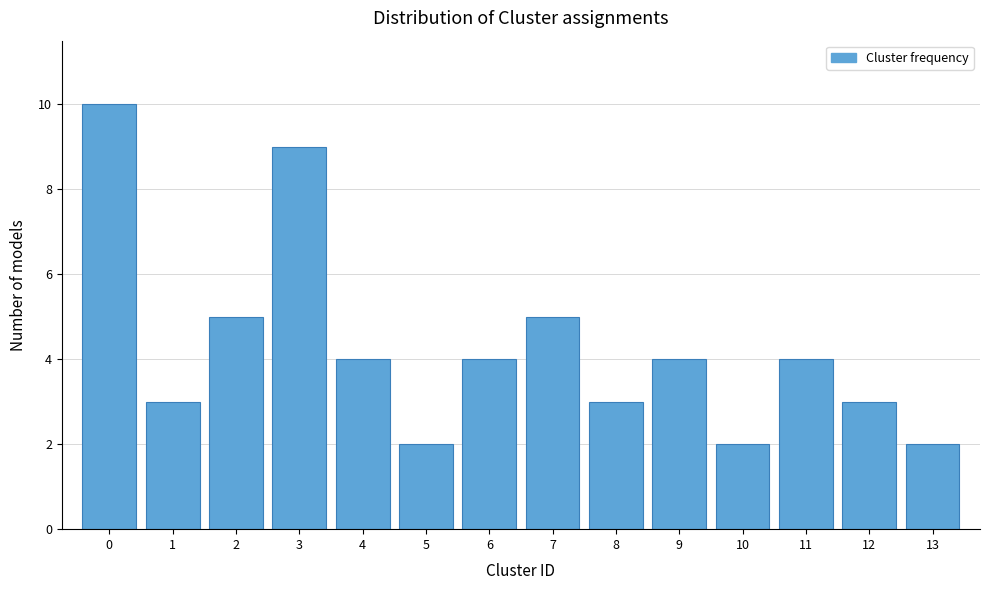

Reading left to right, what are all the values shown in this chart?

10	3	5	9	4	2	4	5	3	4	2	4	3	2